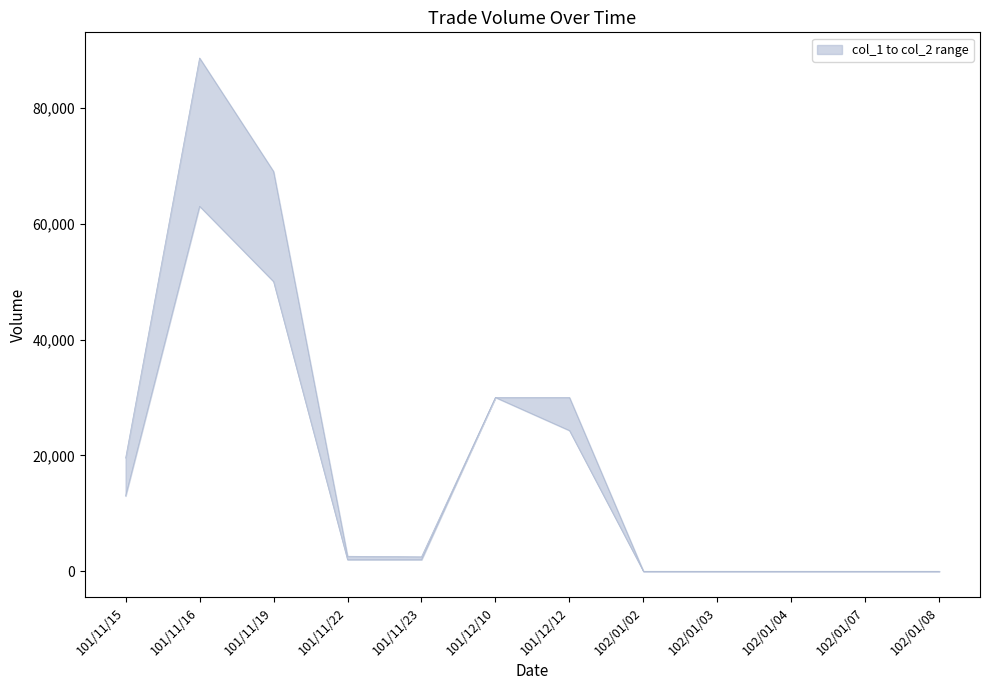

At which category is the sum across all series the highest?

101/11/16